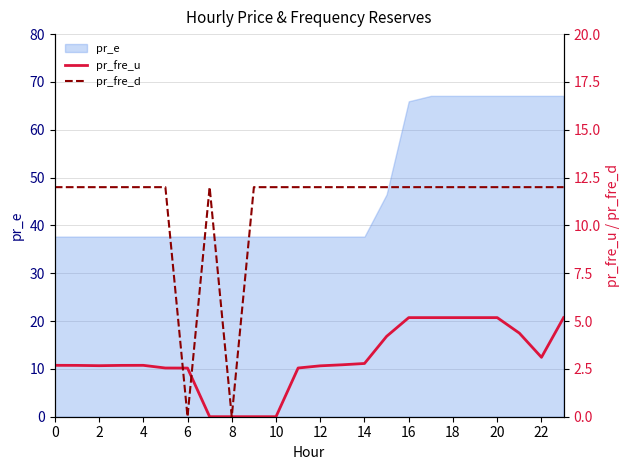

What is the highest value of the pr_fre_u series?

5.2